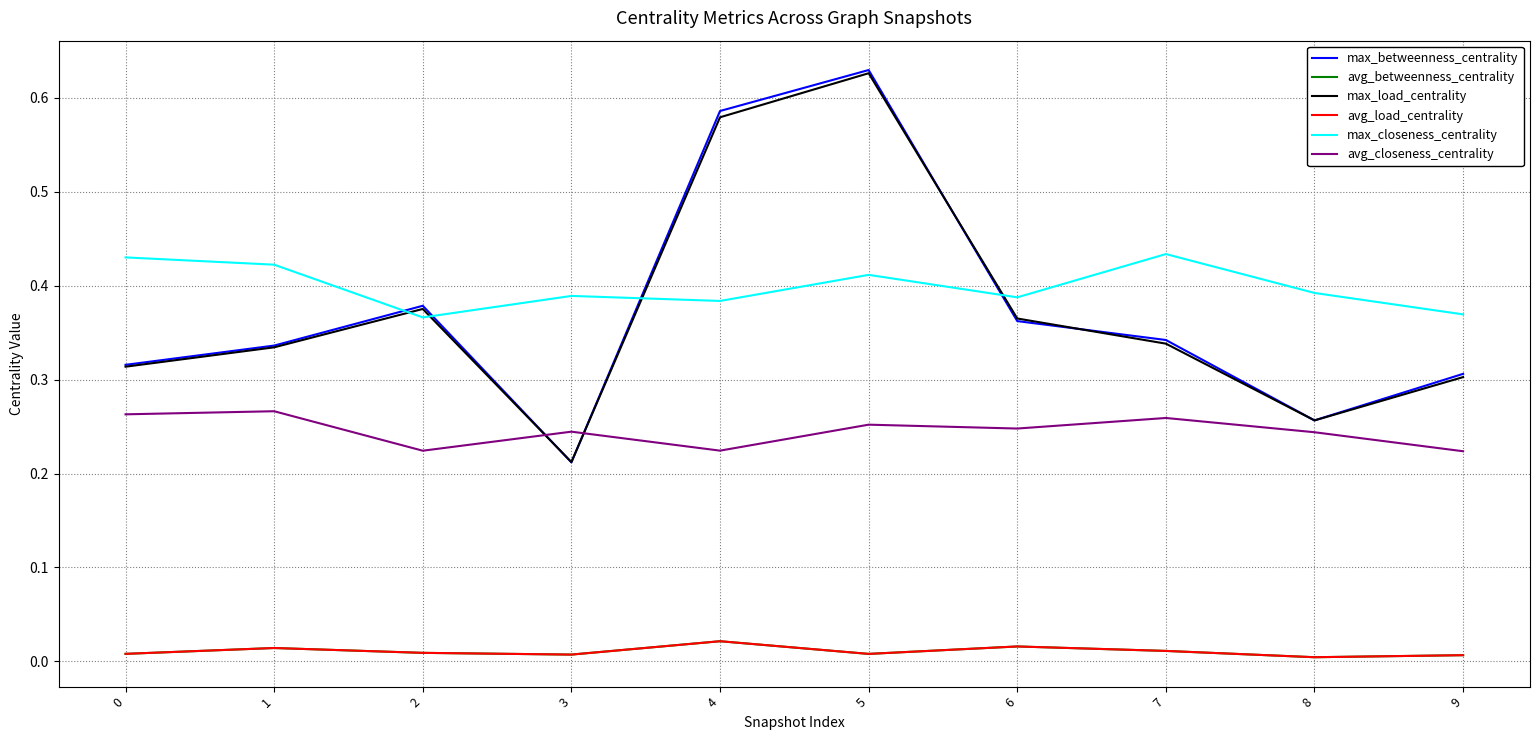

Rank the series by their maximum value, from lowest to highest.

avg_betweenness_centrality, avg_load_centrality, avg_closeness_centrality, max_closeness_centrality, max_load_centrality, max_betweenness_centrality